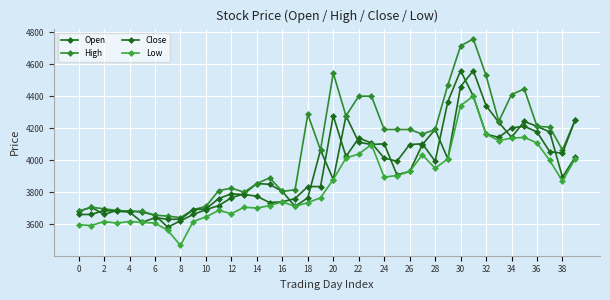

How many intersections are there between Open and Close?

17